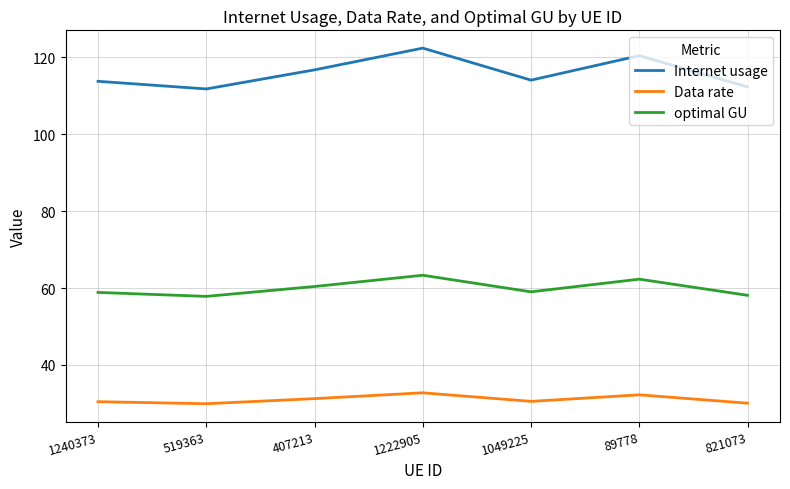

What is the smallest value displayed?

29.9